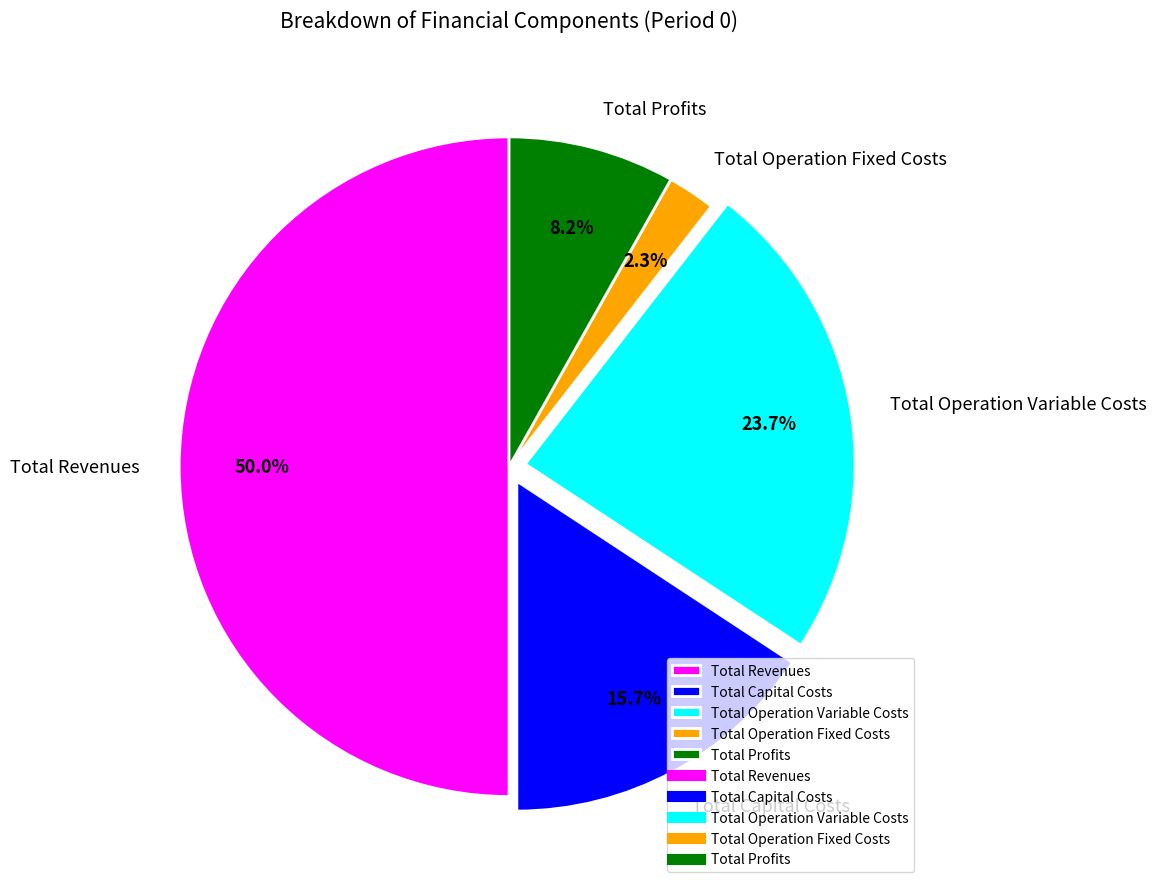

Which has a higher value, Total Operation Fixed Costs or Total Revenues?

Total Revenues